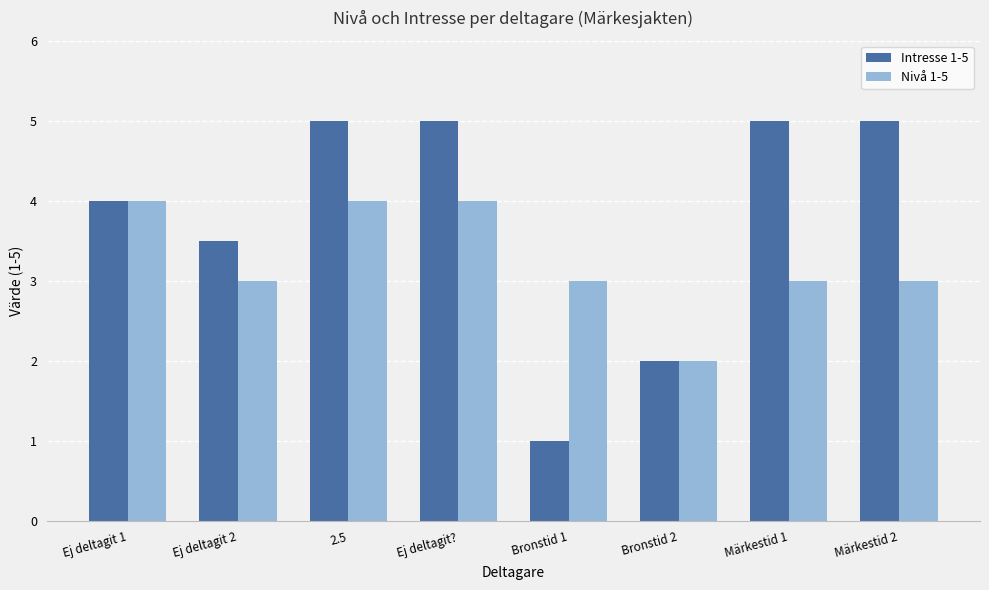

What are all the series names shown in the legend?

Intresse 1-5, Nivå 1-5